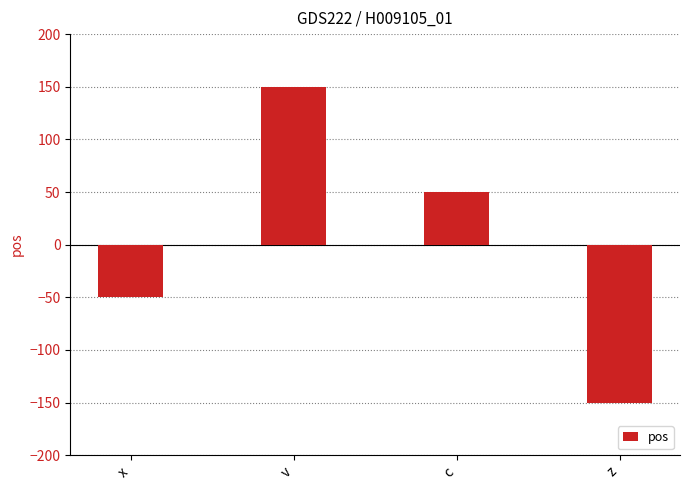

List the labels in order of value, smallest first.

z, x, c, v